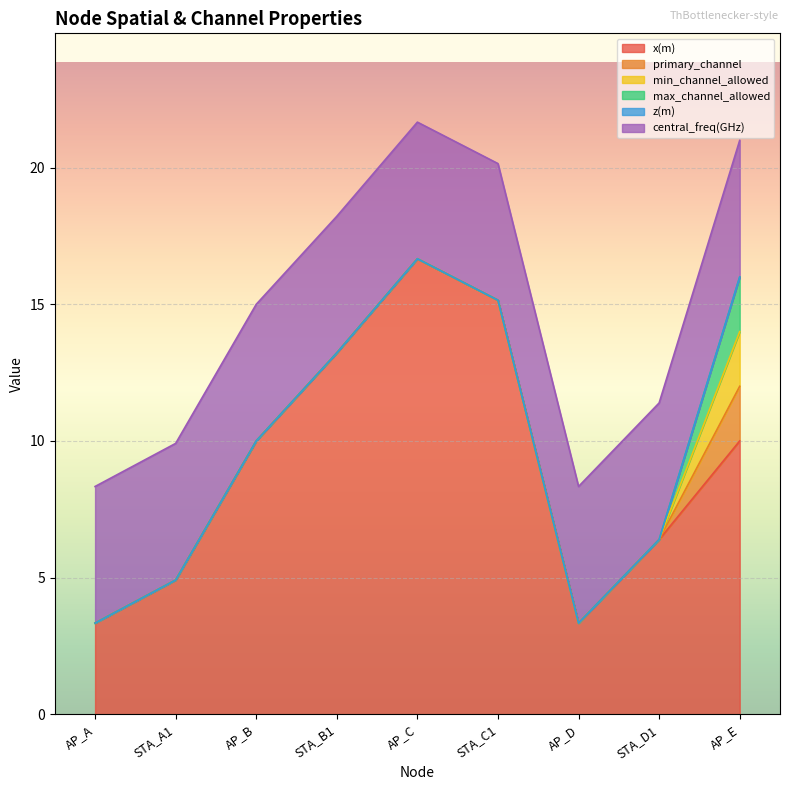

What is the approximate value of max_channel_allowed at AP_E?

2.0